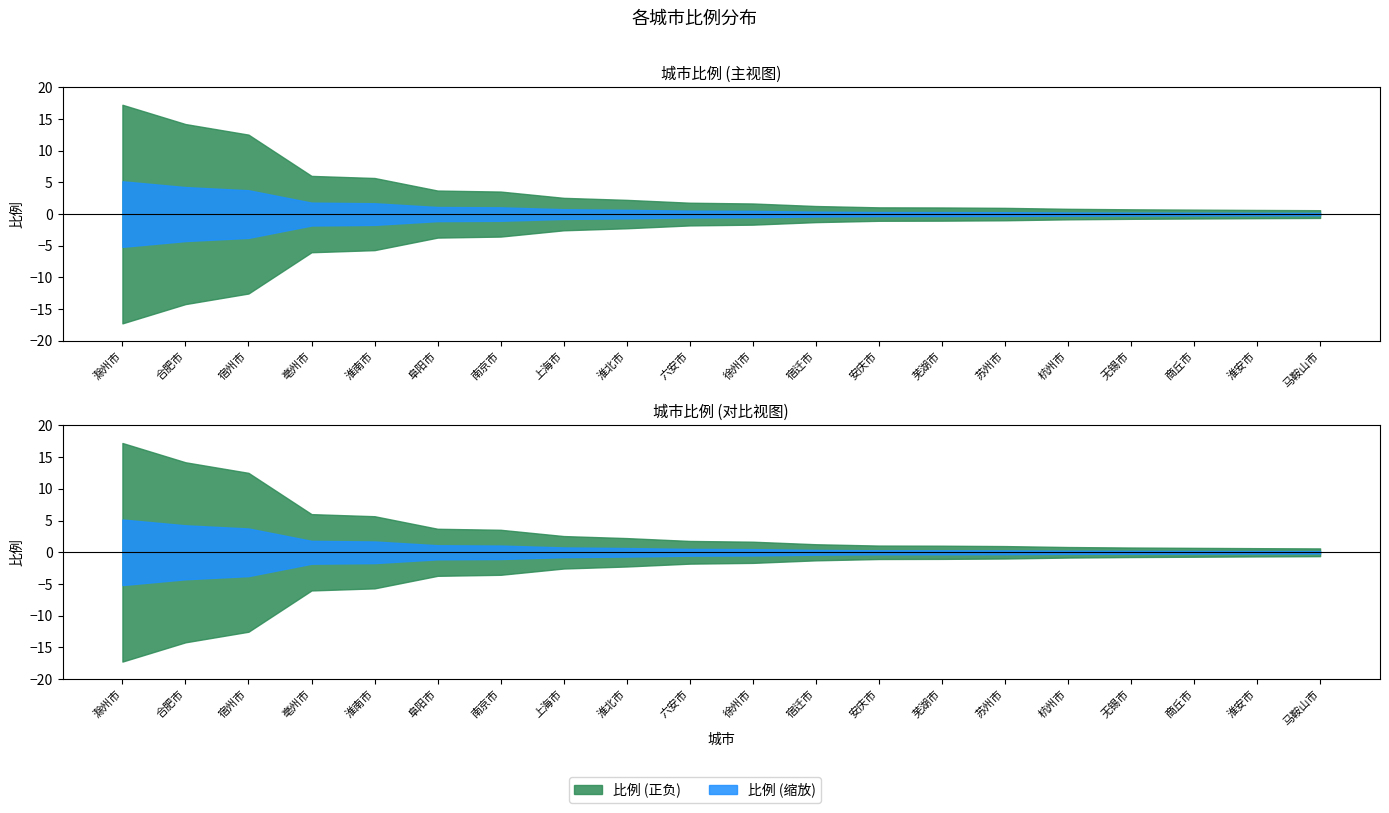

True or false: the data shows 0.7 at 南京市.

False